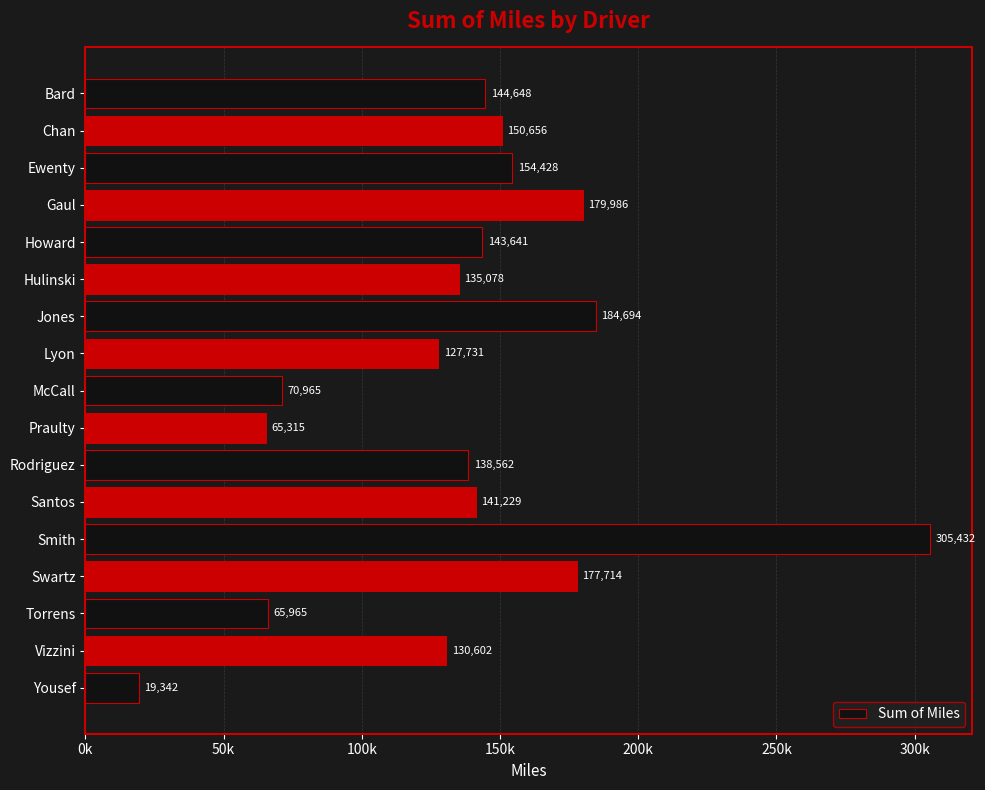

Does the chart contain any negative values?

No